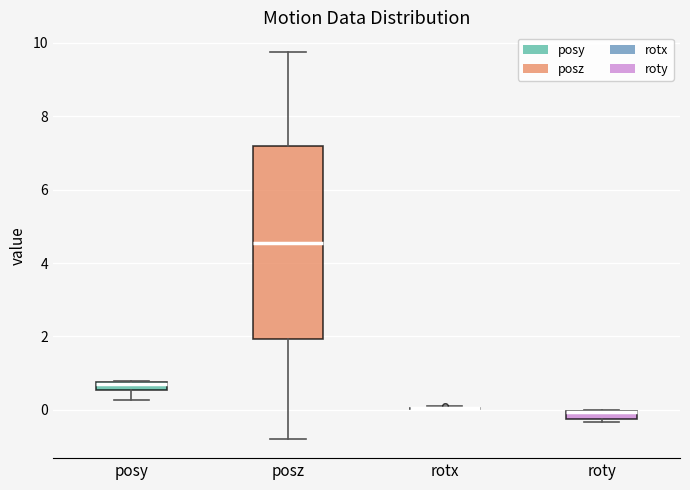

Where is the lower edge of the box for posz on the y-axis? The values are not printed on the chart, so give them approximately, as read against the axis.

2.0